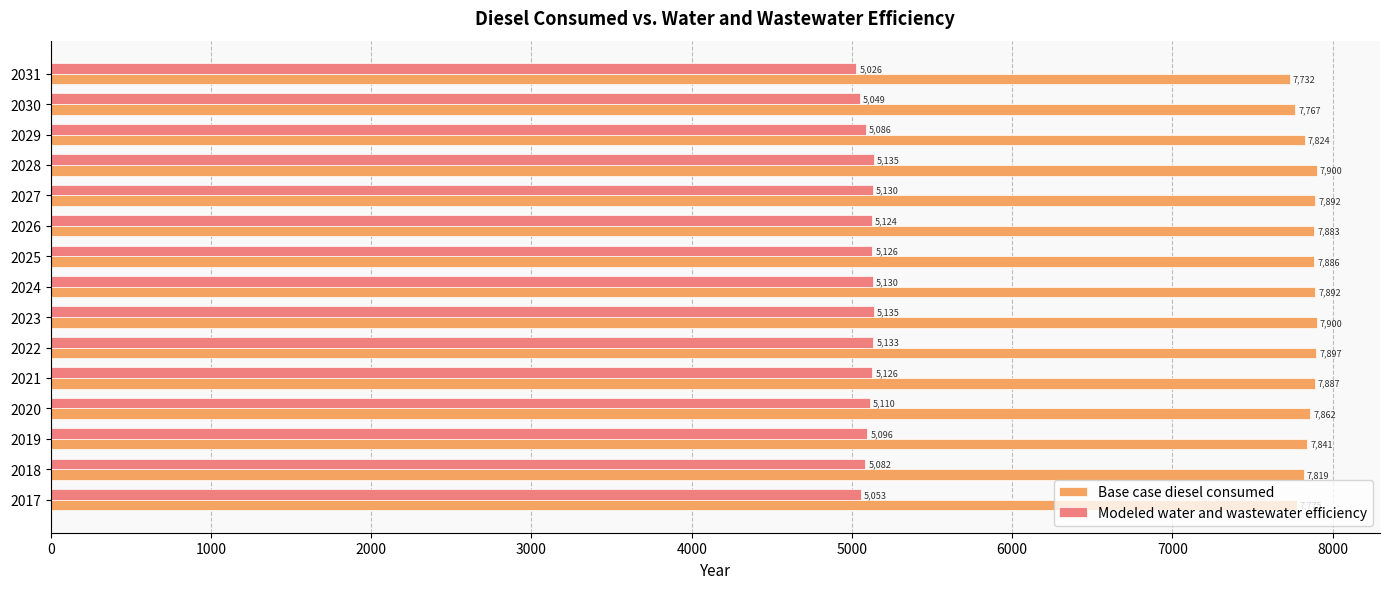

Which series has the largest range (max minus min)?

Base case diesel consumed